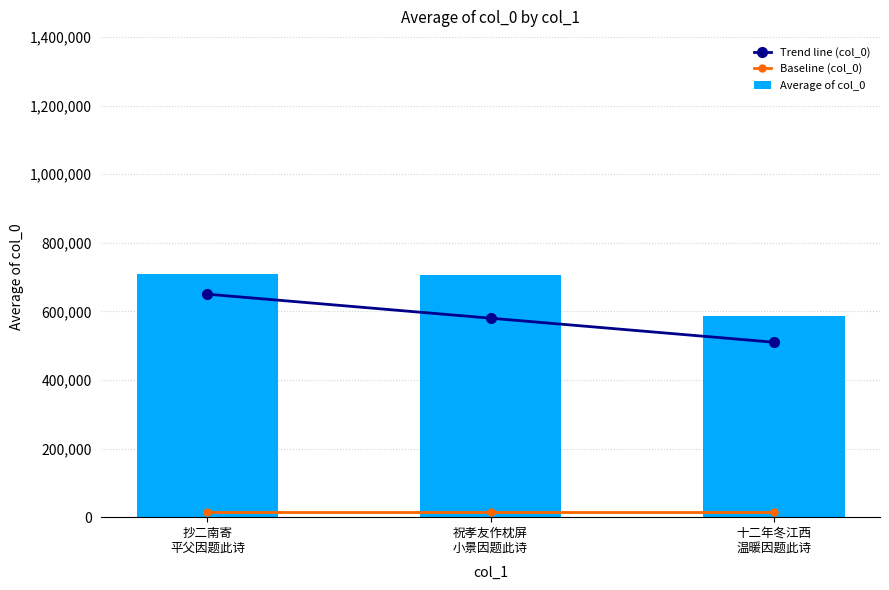

What is the sum of all Average of col_0 values?

2002758.5